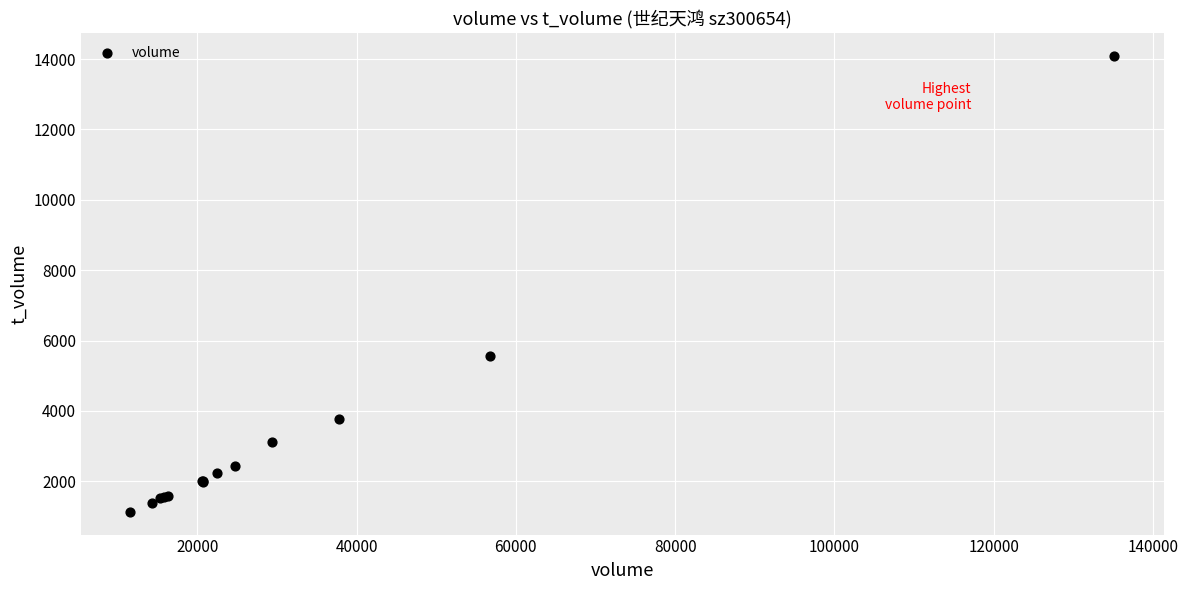

What Y value in the scatter plot is closest to 7610?

5549